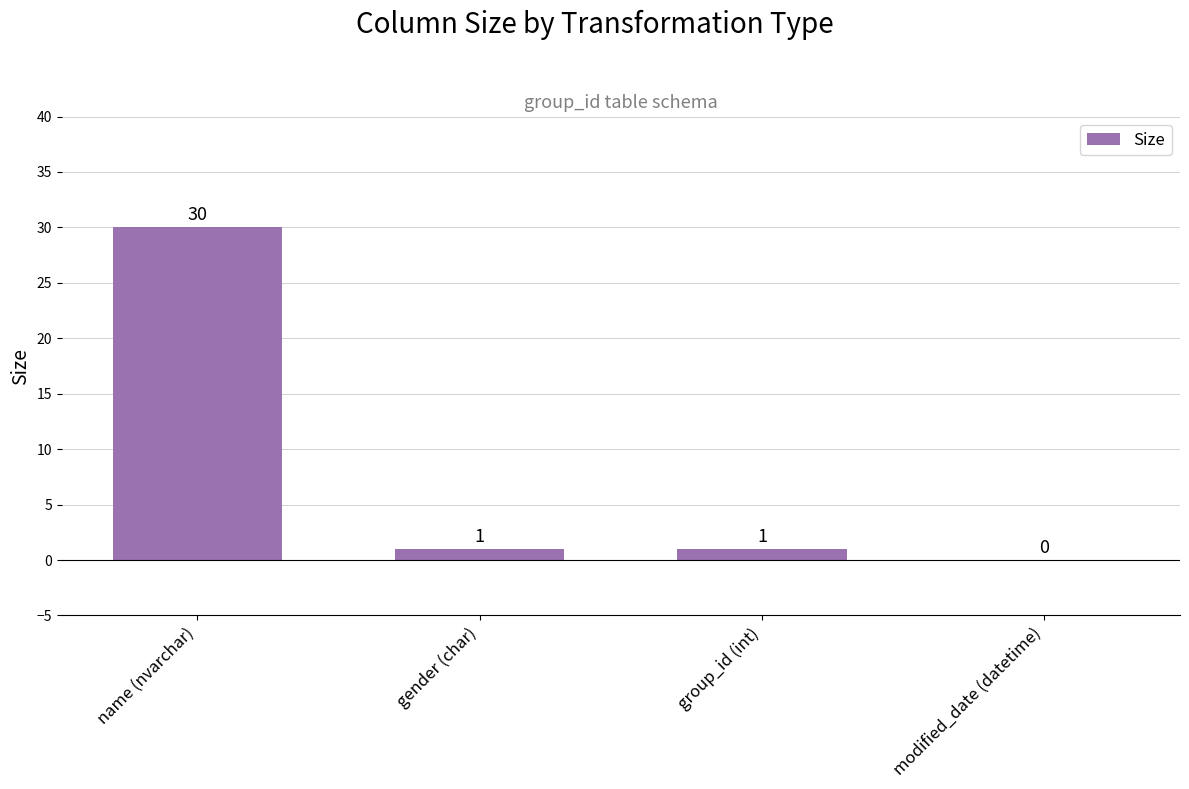

The value at name (nvarchar) is 12. True or false?

False